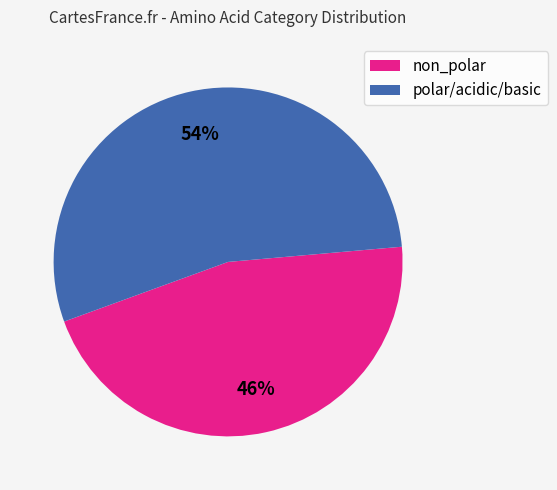

To the nearest percent, what is the average slice percentage?

50%